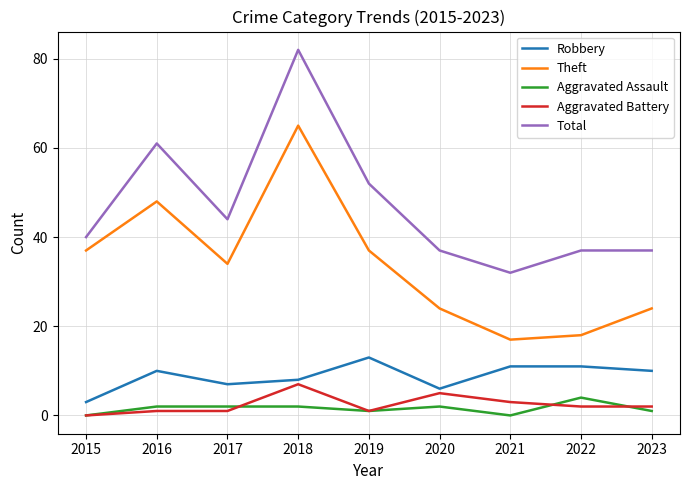

What is the difference between the maximum and minimum values in the Total series?

50